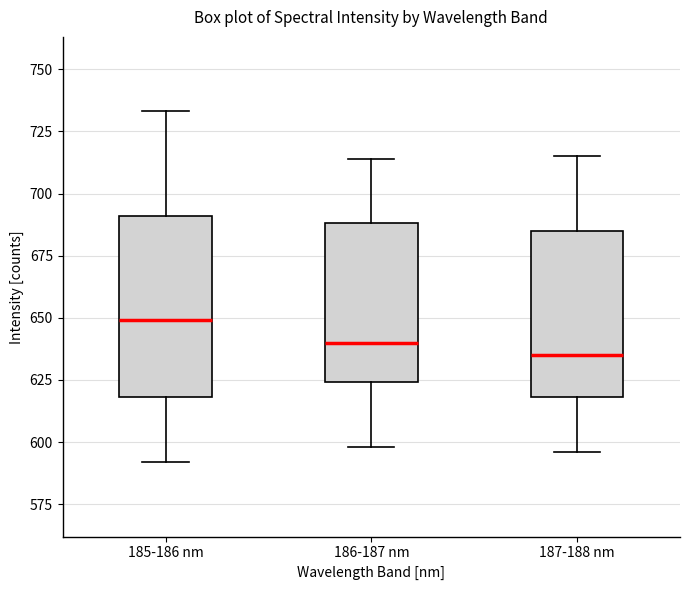

Where does the median line of the box for 187-188 nm sit on the y-axis? The values are not printed on the chart, so give them approximately, as read against the axis.

635